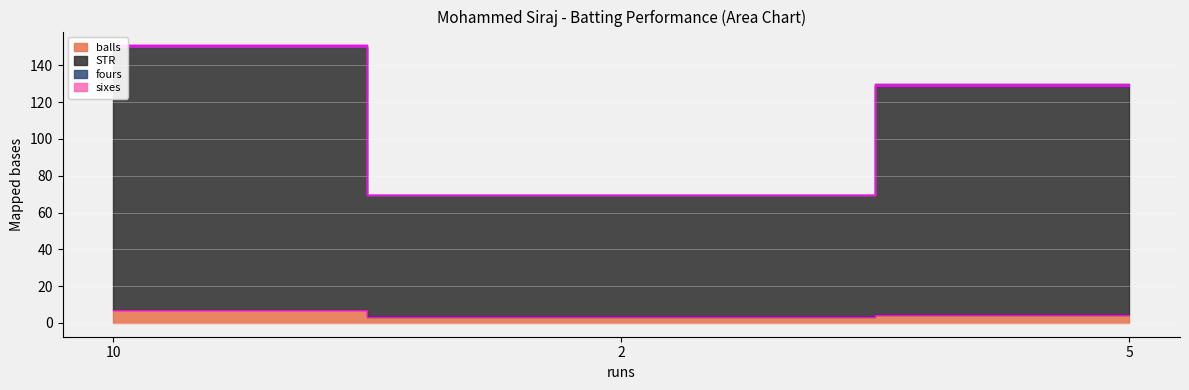

Which series changed the most between 2 and 5?

STR